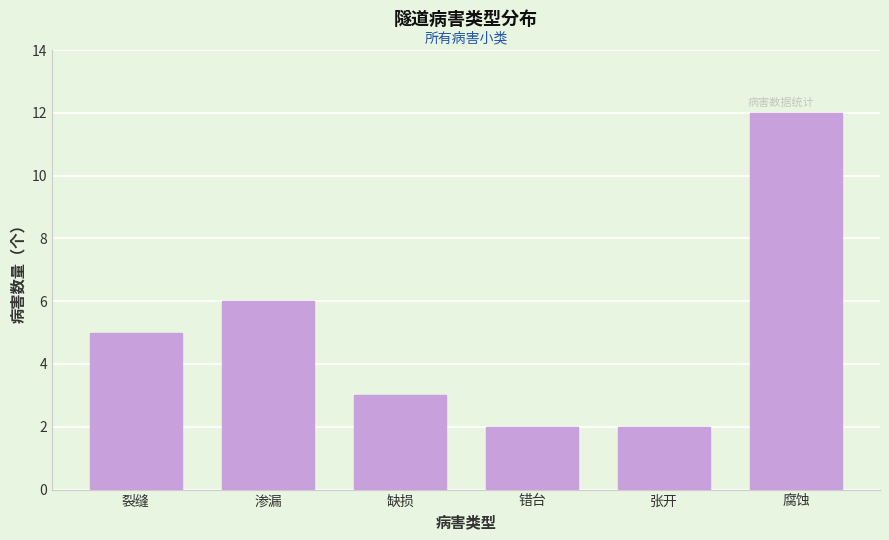

Reading right to left, list all the values displayed in this chart.

腐蚀=12	张开=2	错台=2	缺损=3	渗漏=6	裂缝=5